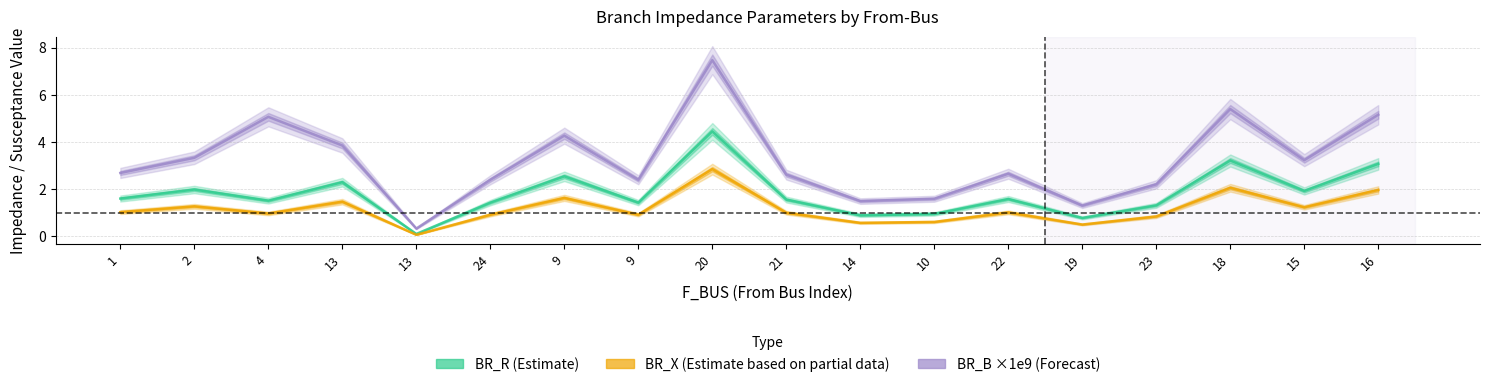

Which series has the largest range (max minus min)?

BR_B ×1e9 (Forecast)